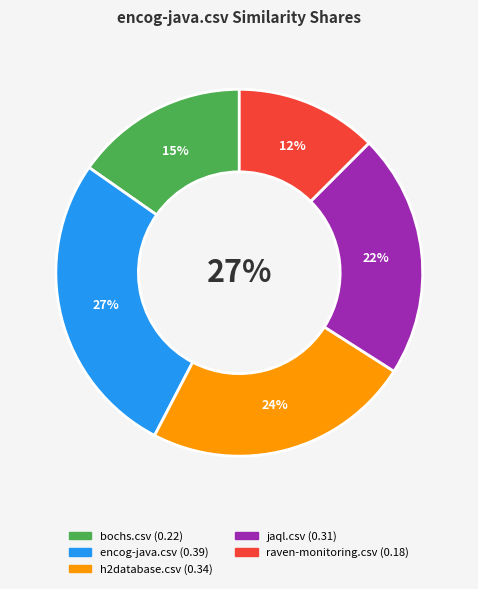

True or false: raven-monitoring.csv accounts for 12% of the total.

True